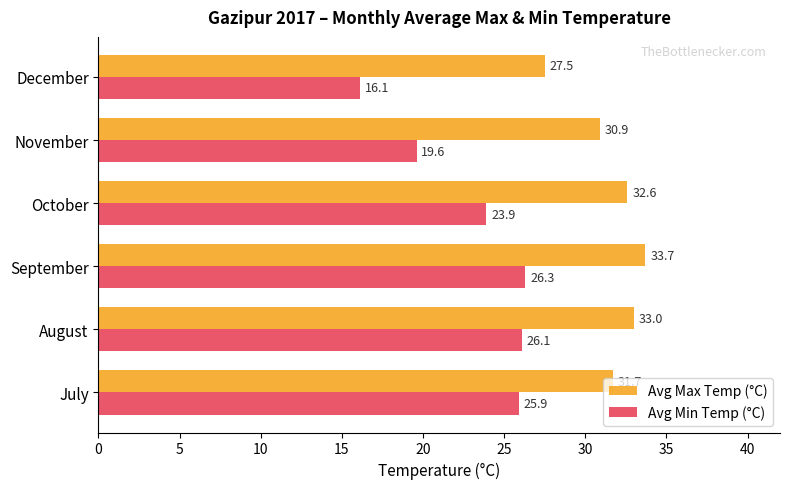

What is the difference between the Avg Min Temp (°C) values at July and November?

6.3